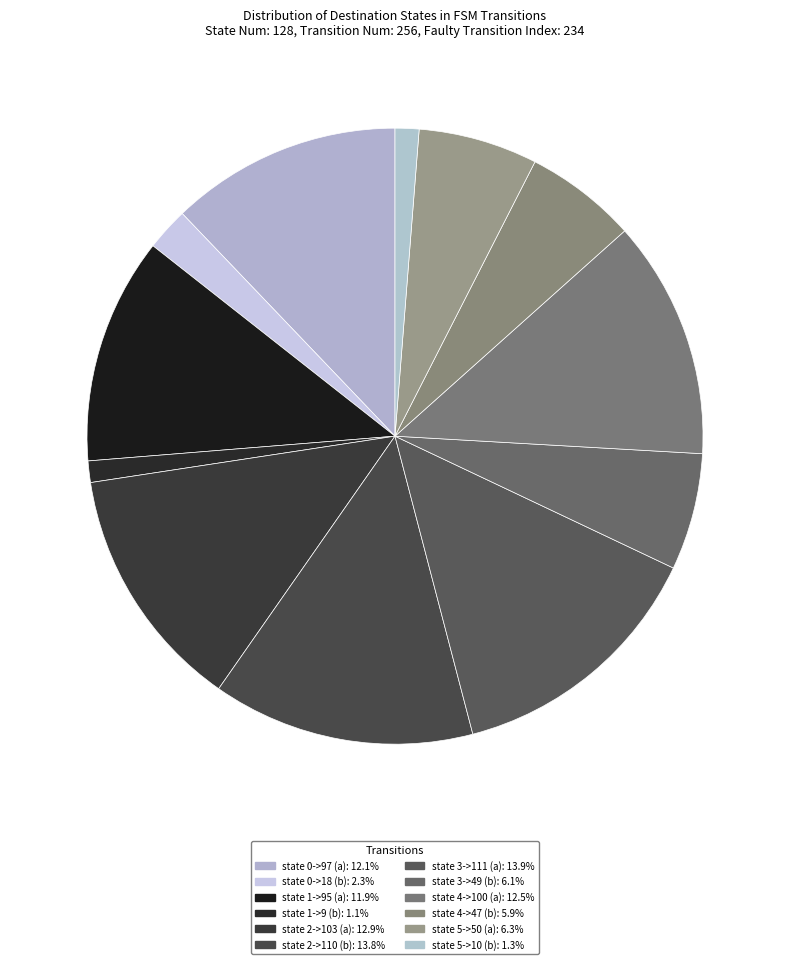

Rank the categories by value from highest to lowest.

state 3->111 (a), state 2->110 (b), state 2->103 (a), state 4->100 (a), state 0->97 (a), state 1->95 (a), state 5->50 (a), state 3->49 (b), state 4->47 (b), state 0->18 (b), state 5->10 (b), state 1->9 (b)